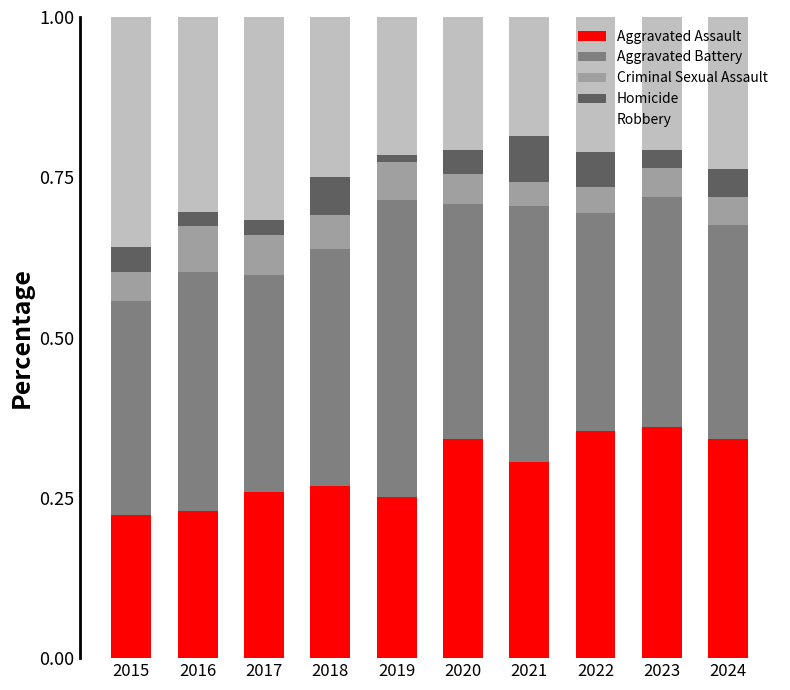

What is the total value across all series at 2023?

1.0